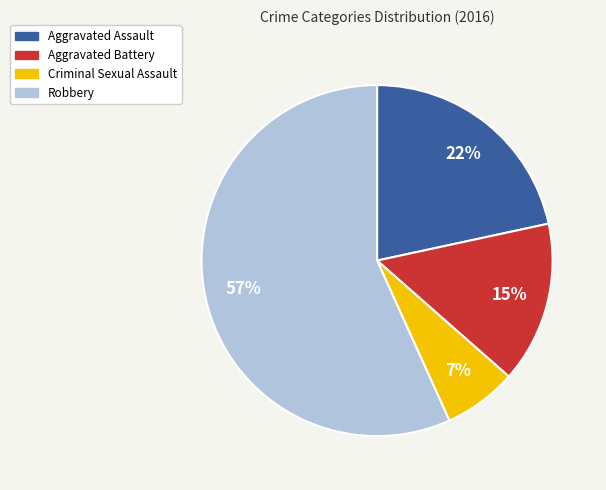

To the nearest percent, what portion does Aggravated Assault represent?

22%